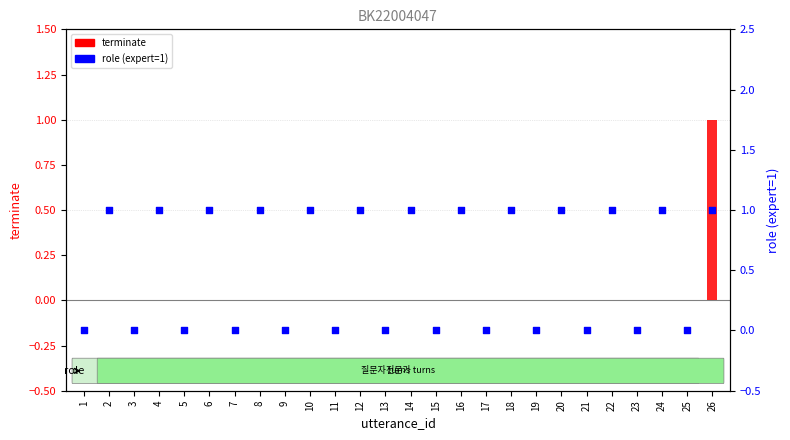

At which category is the sum across all series the highest?

26